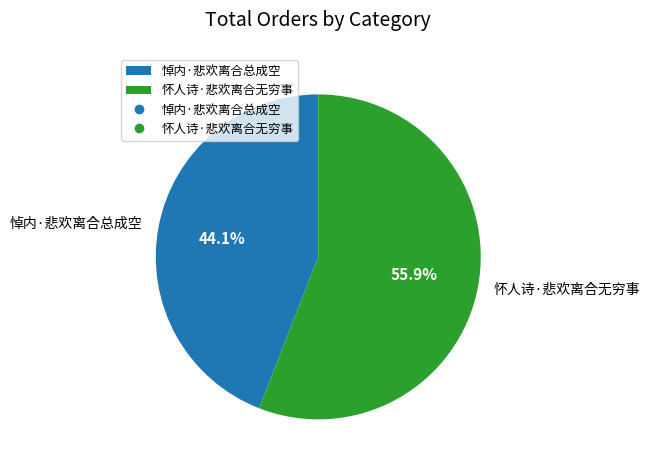

Rank the categories by value from highest to lowest.

怀人诗·悲欢离合无穷事, 悼内·悲欢离合总成空